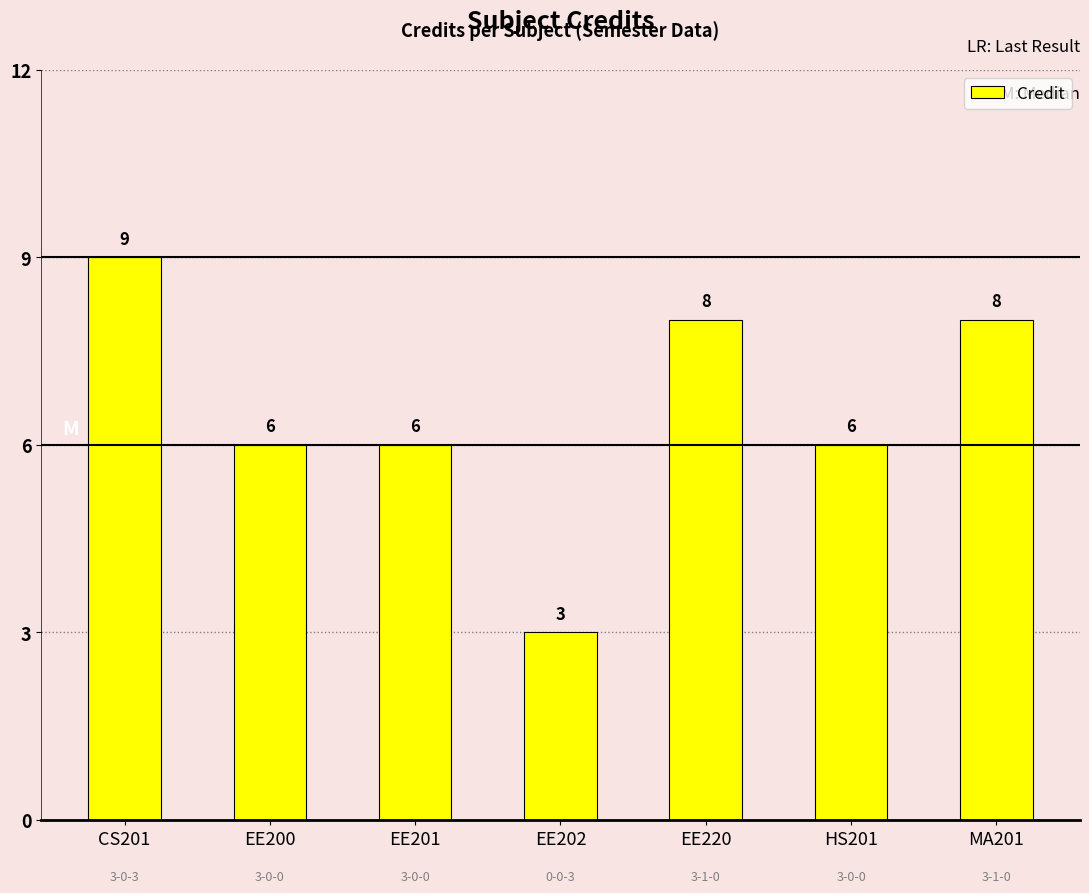

What is the label of the 6th bar from the left?

HS201